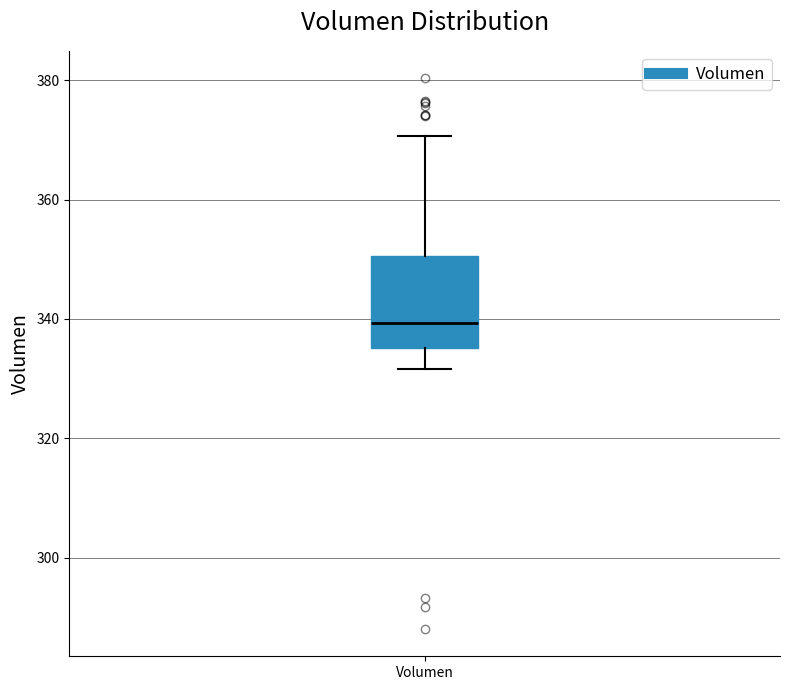

Read this box plot against the y-axis: the position of the median line, the range covered by the box, and the ends of both whiskers. The values are not printed on the chart, so give them approximately, as read against the axis.

median 340, box 336 to 350, whiskers 332 to 370